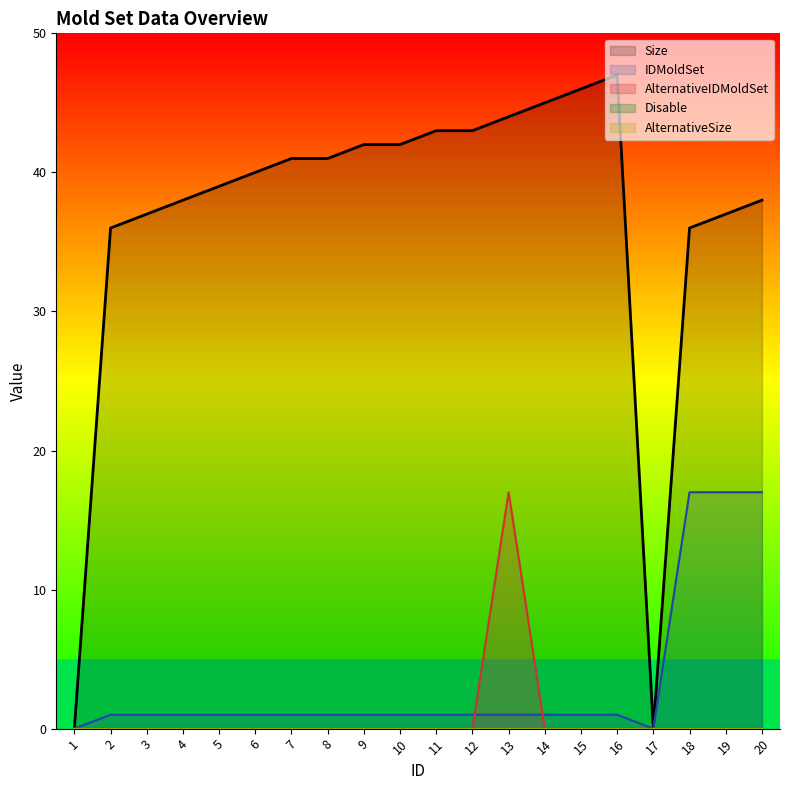

What is the difference between the second highest and minimum values in the IDMoldSet series?

17